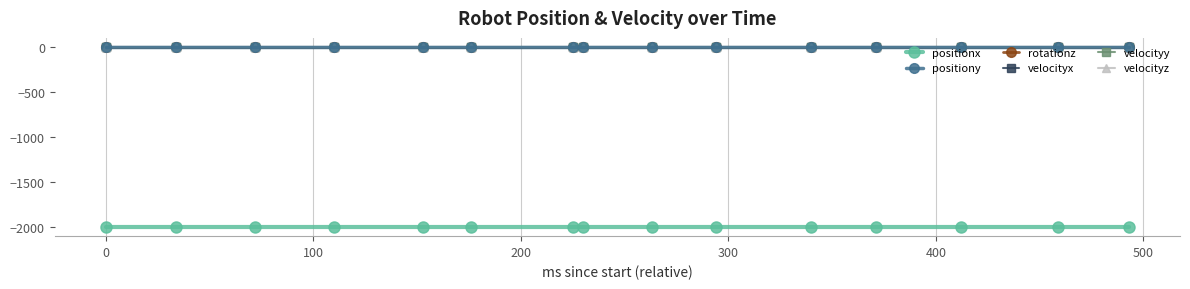

Is this an area chart (filled region under the line)?

No